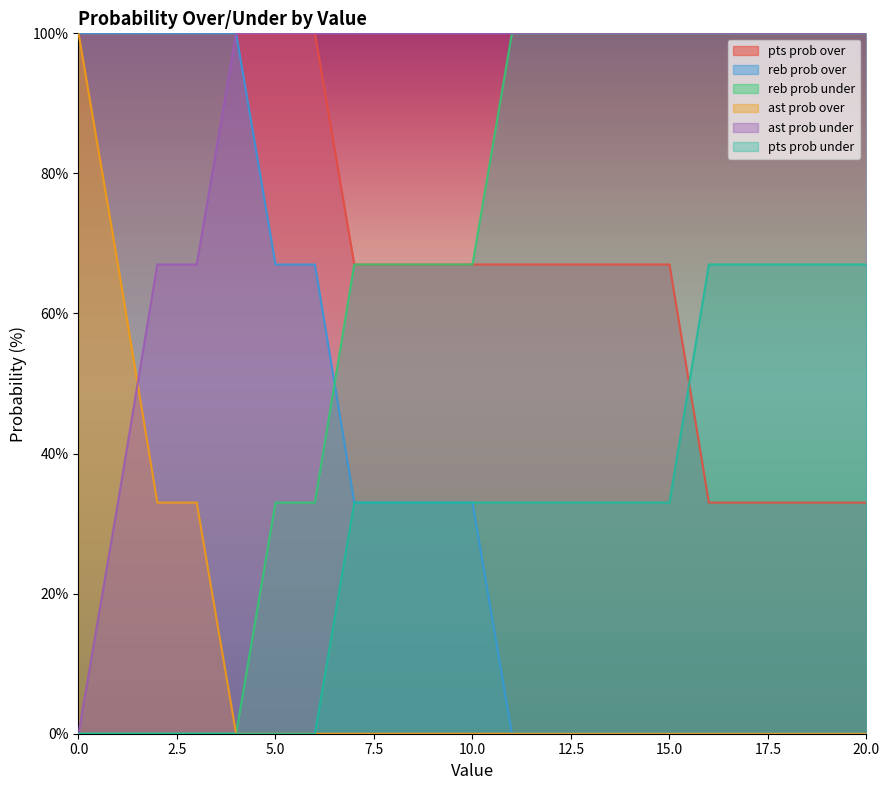

How many reb prob under values are between 33 and 100?

16